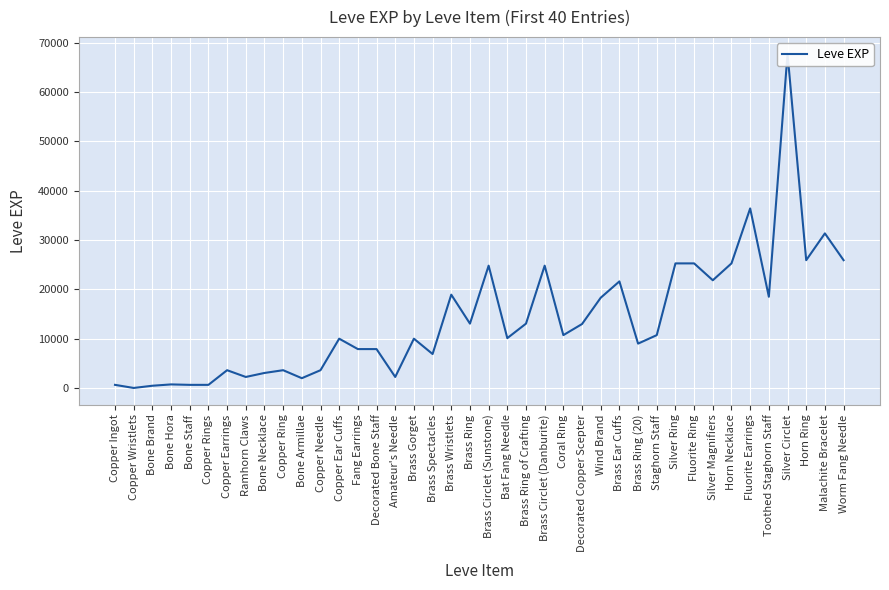

Rank the categories by value from highest to lowest.

Silver Circlet, Fluorite Earrings, Malachite Bracelet, Horn Ring, Worm Fang Needle, Silver Ring, Fluorite Ring, Horn Necklace, Brass Circlet (Sunstone), Brass Circlet (Danburite), Silver Magnifiers, Brass Ear Cuffs, Brass Wristlets, Toothed Staghorn Staff, Wind Brand, Brass Ring, Brass Ring of Crafting, Decorated Copper Scepter, Coral Ring, Staghorn Staff, Bat Fang Needle, Copper Ear Cuffs, Brass Gorget, Brass Ring (20), Fang Earrings, Decorated Bone Staff, Brass Spectacles, Copper Earrings, Copper Ring, Copper Needle, Bone Necklace, Ramhorn Claws, Amateur's Needle, Bone Armillae, Bone Hora, Copper Ingot, Bone Staff, Copper Rings, Bone Brand, Copper Wristlets